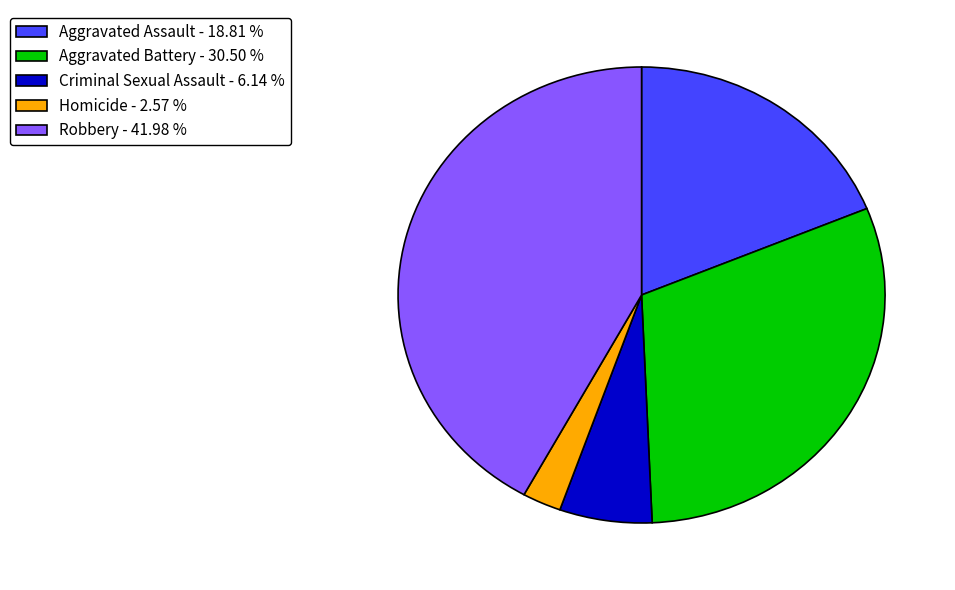

True or false: Aggravated Assault accounts for 19% of the total.

True